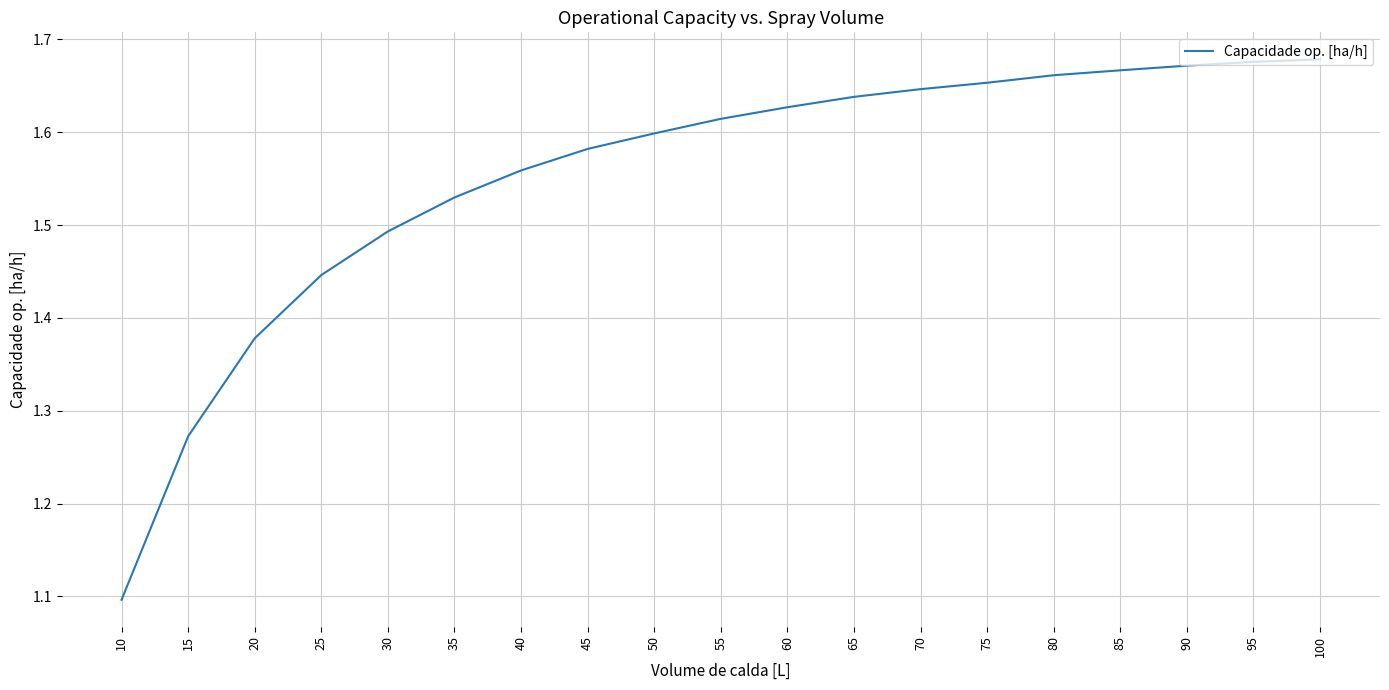

Where is the data nearest to the value 1?

10